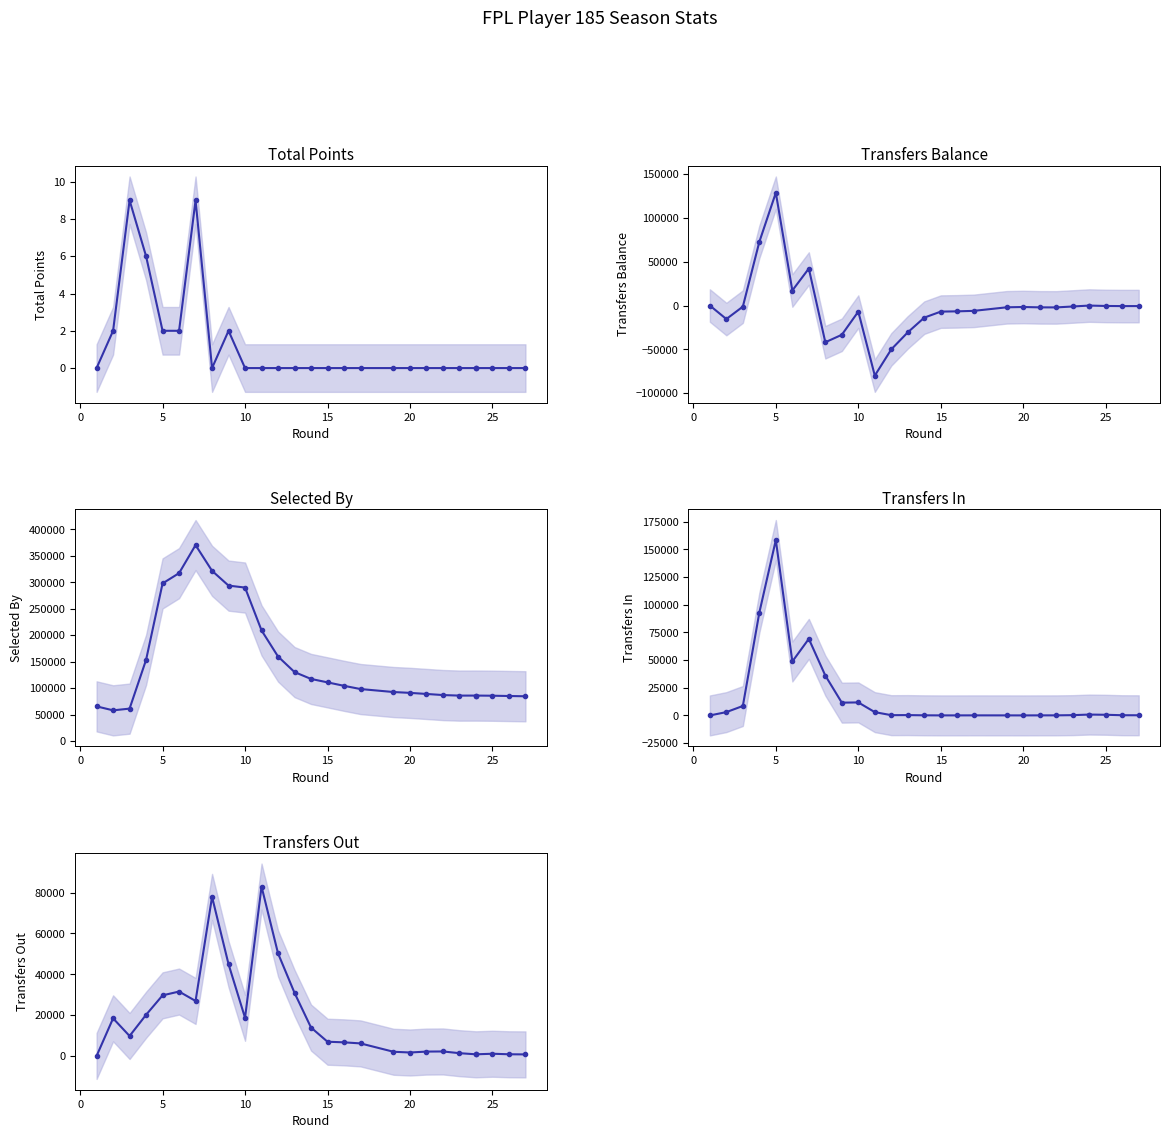

True or false: total_points has a value of 5 at 26.

False